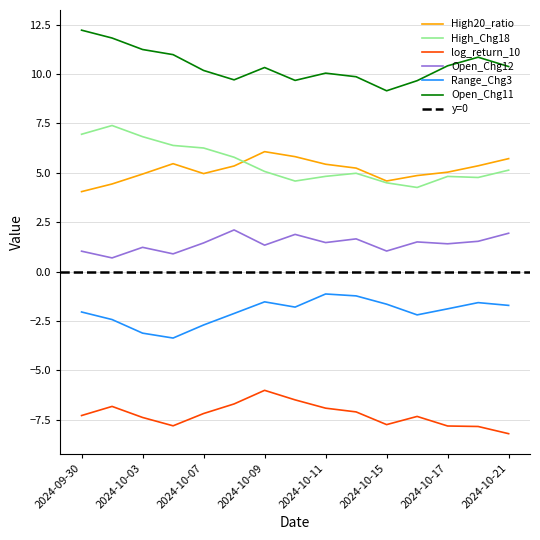

How many series are shown in this chart?

6